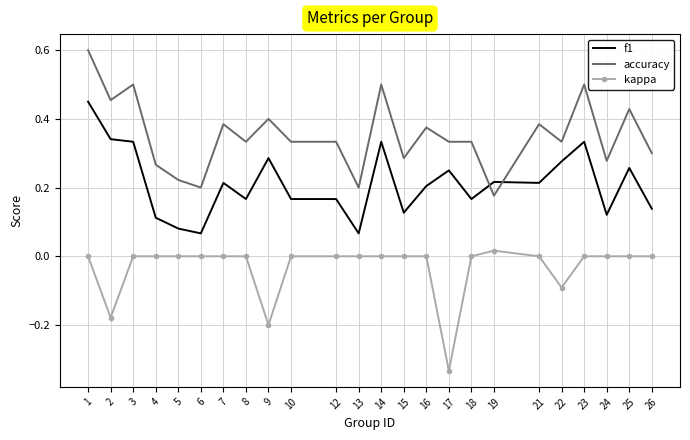

True or false: kappa has a value of 0.0 at 3.

True